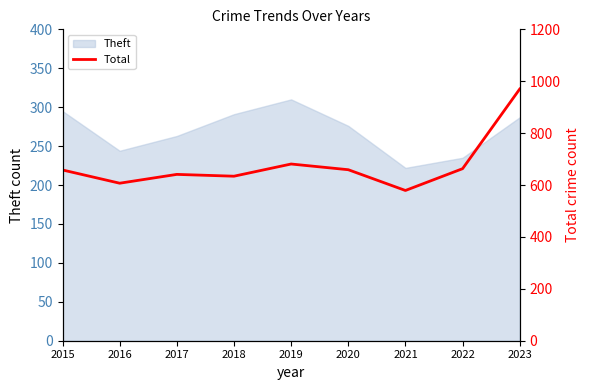

What is the sum of all values?

6092